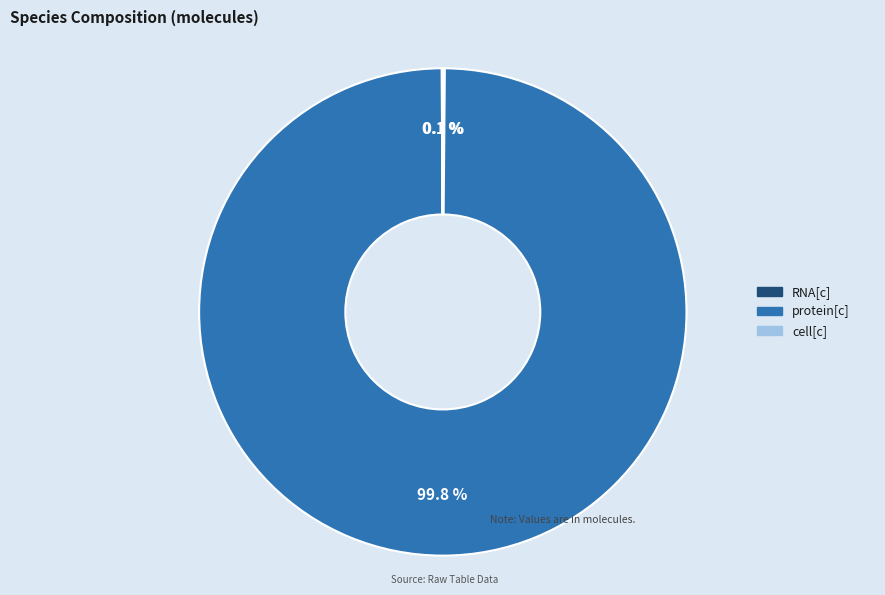

Is there any slice that represents more than half of the pie?

Yes